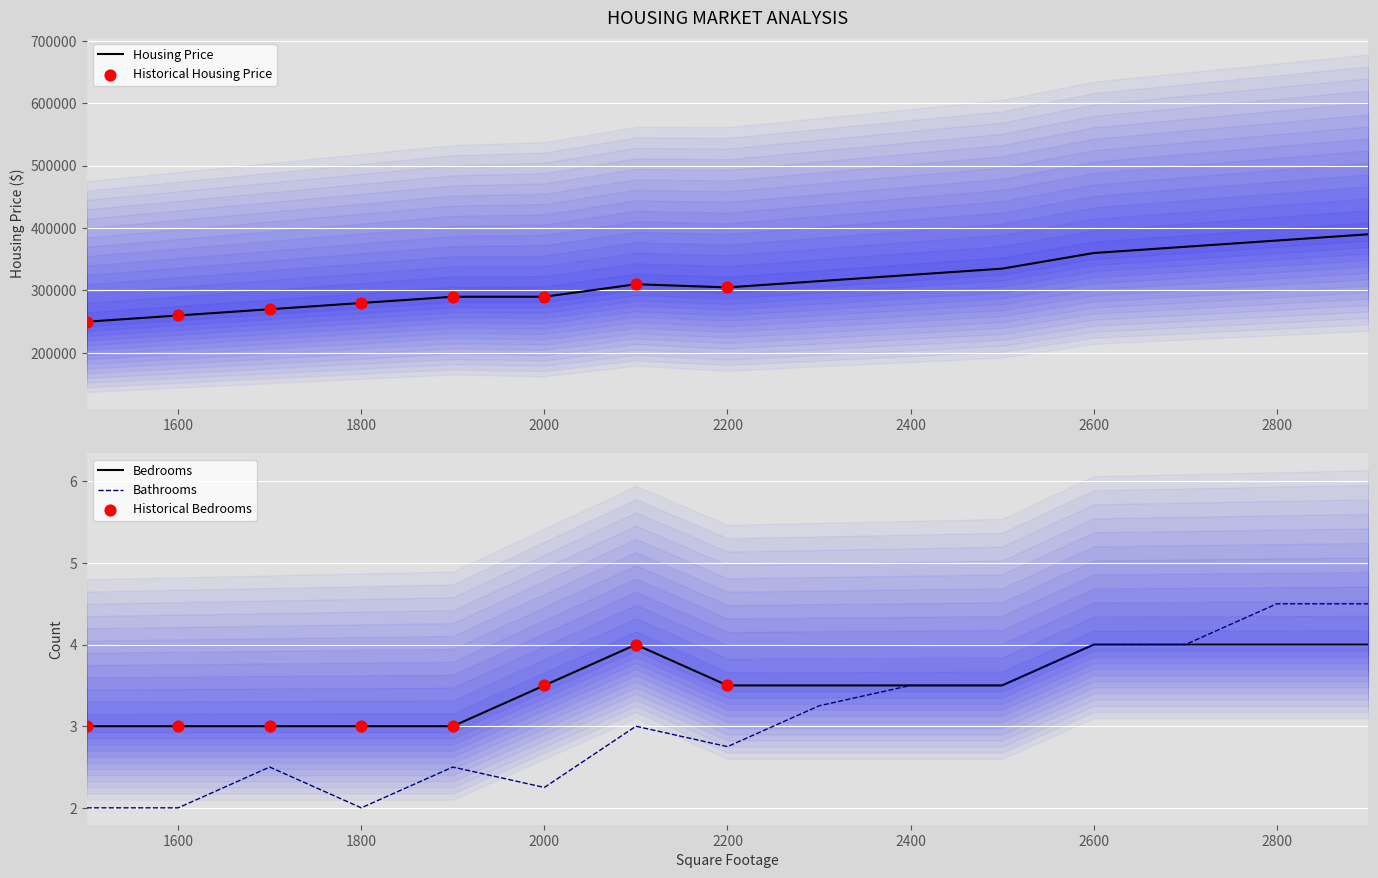

What is the total value across all series at 2200?

305006.2